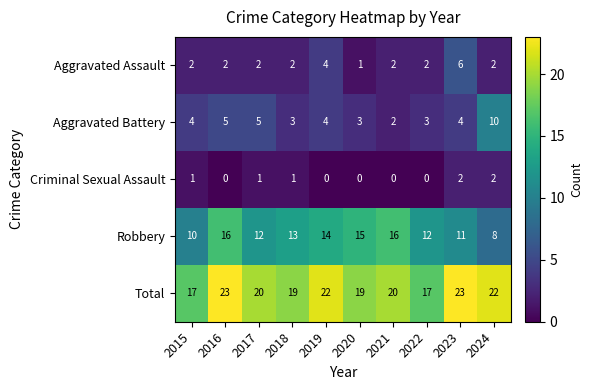

Read the Robbery value at 2015.

10